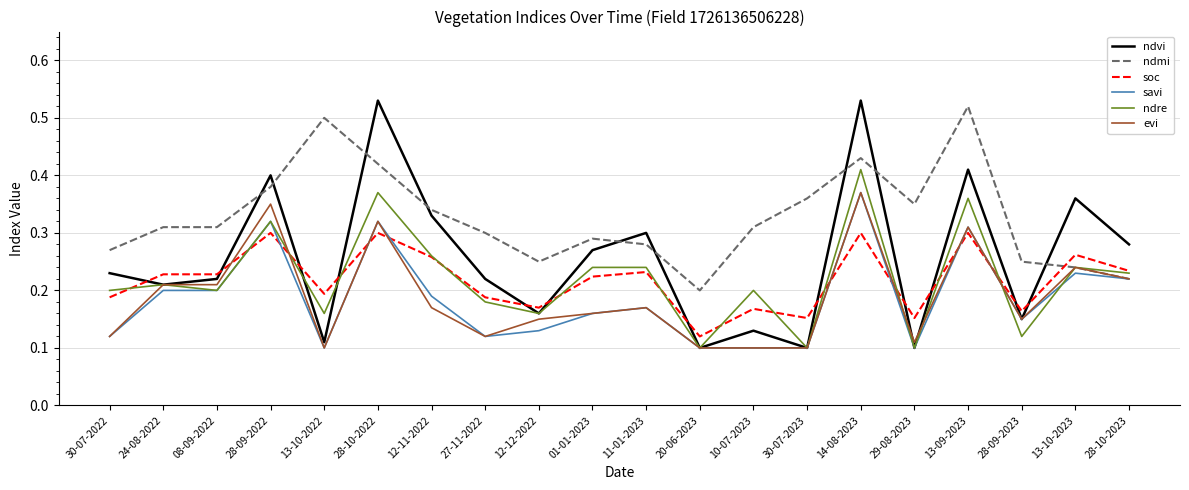

What are all the series names shown in the legend?

ndvi, ndmi, soc, savi, ndre, evi